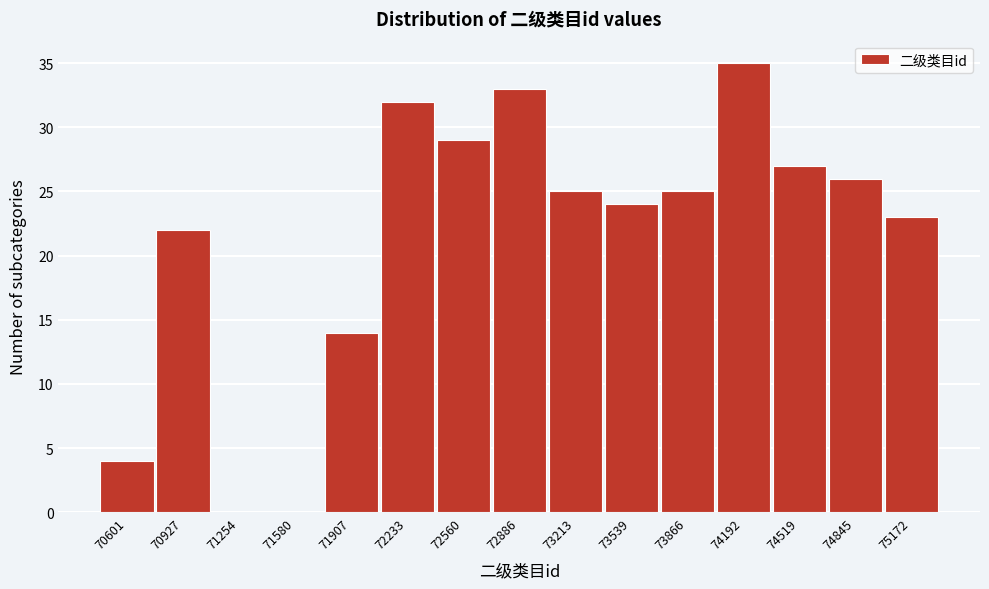

Reading right to left, transcribe all the data shown in this chart.

75172=23	74845=26	74519=27	74192=35	73866=25	73539=24	73213=25	72886=33	72560=29	72233=32	71907=14	71580=0	71254=0	70927=22	70601=4